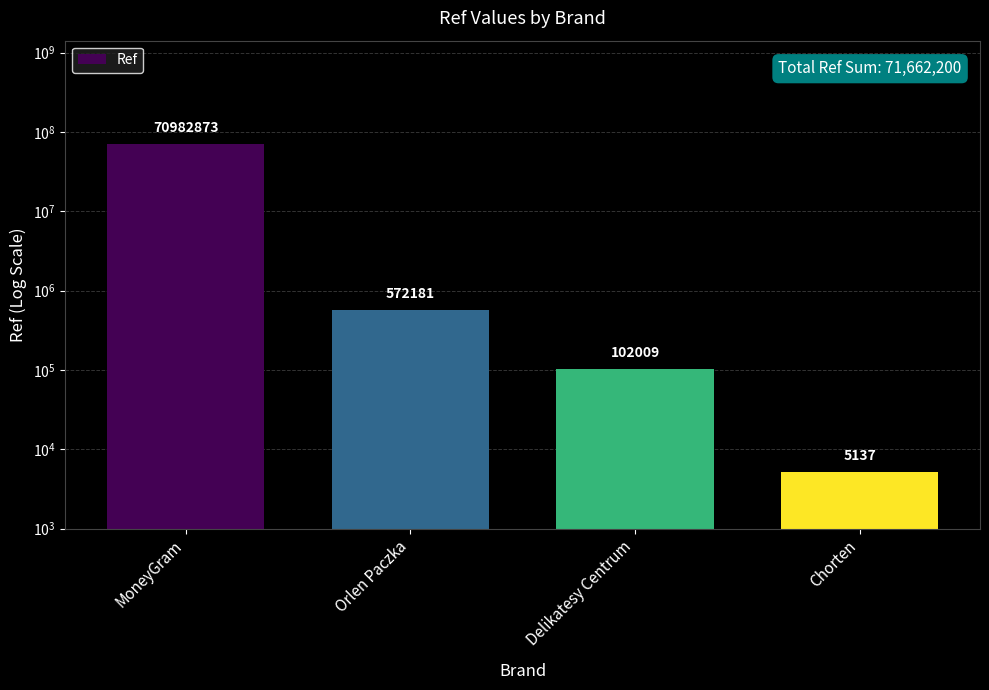

Count the number of categories in the chart.

4